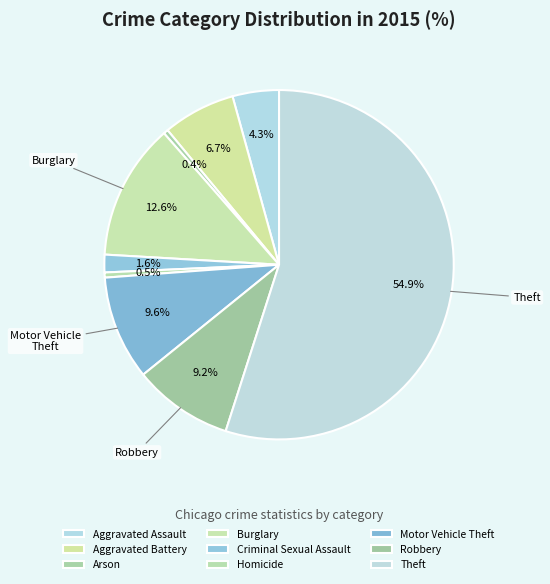

Which category has the smallest portion of the pie?

Arson